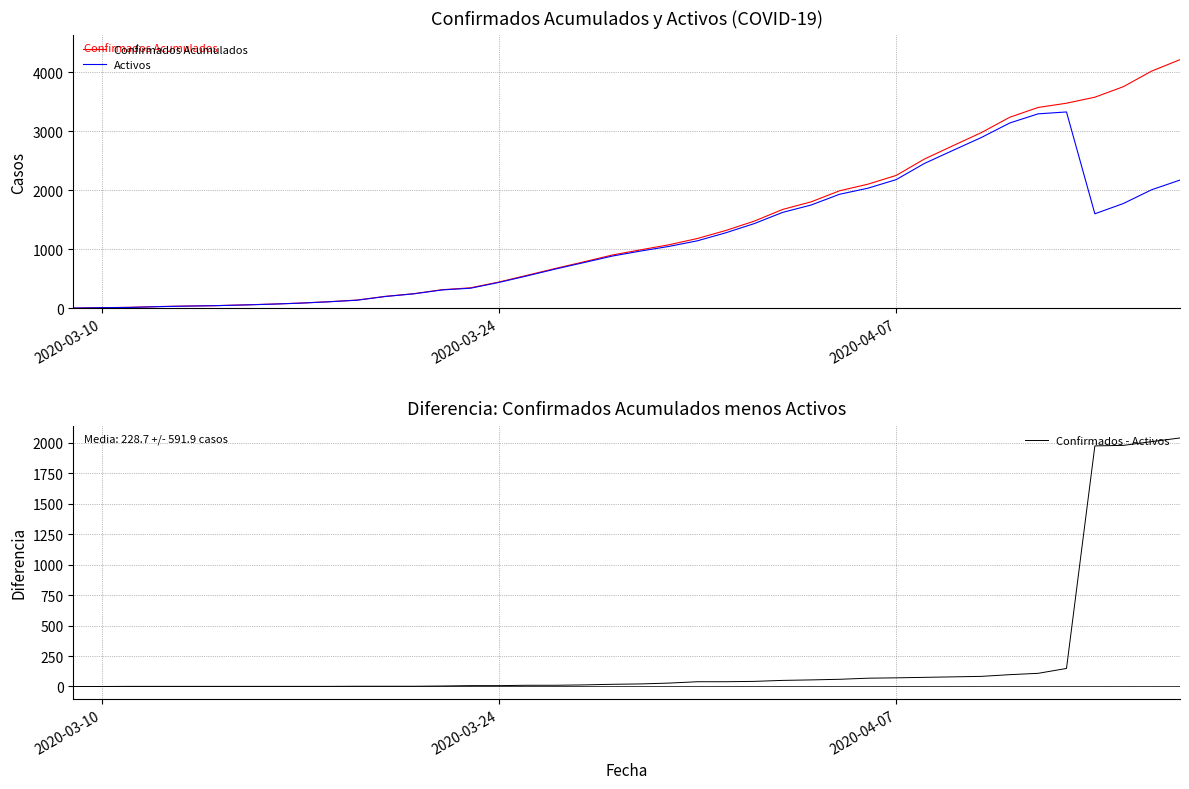

Which series has the largest range (max minus min)?

Confirmados Acumulados